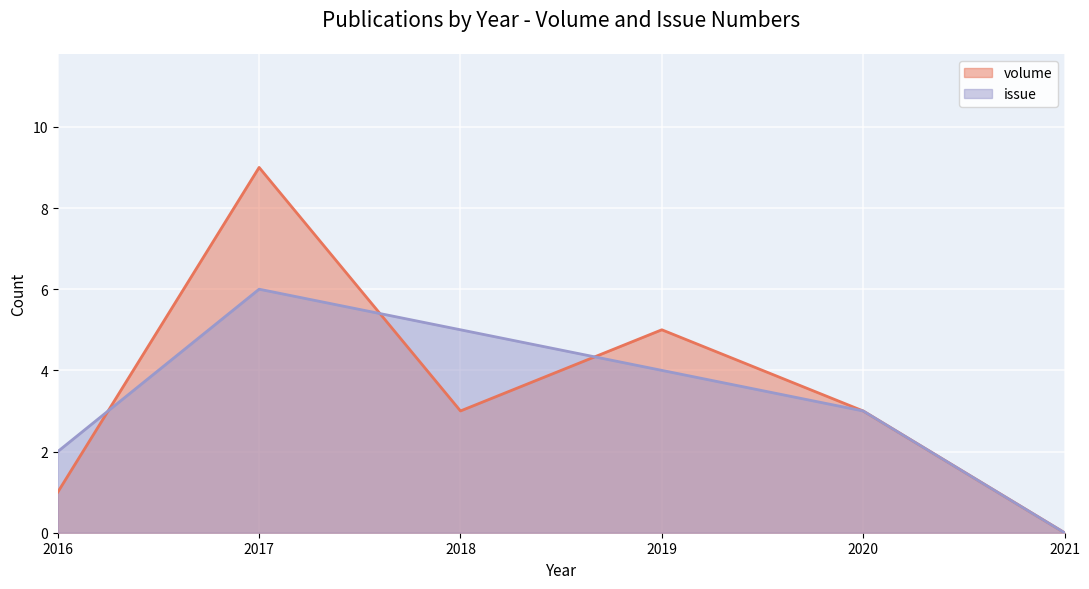

What is the total value across all series at 2017?

15